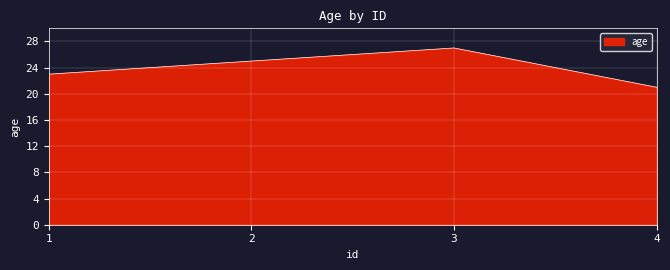

What is the sum of all values?

96